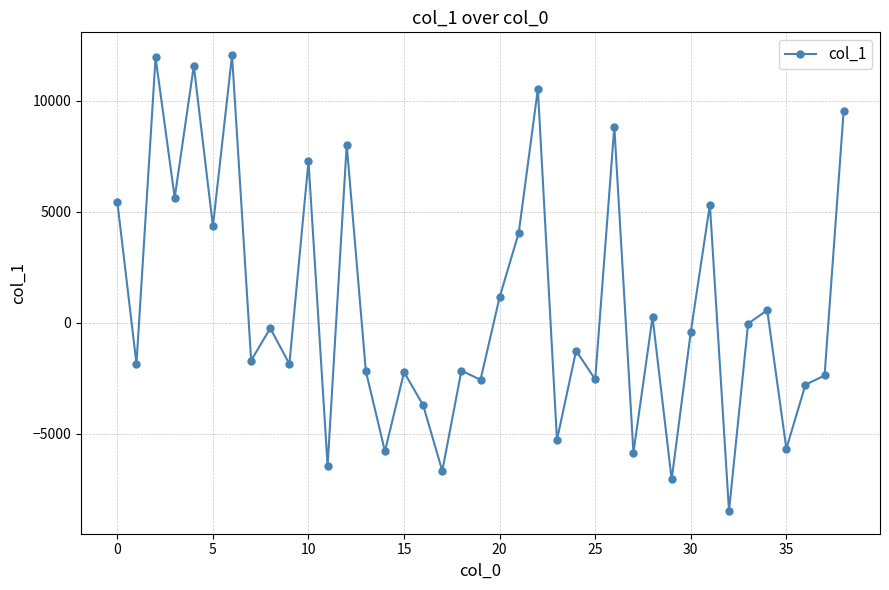

What is the value of the 25th point from the left?

-1263.3